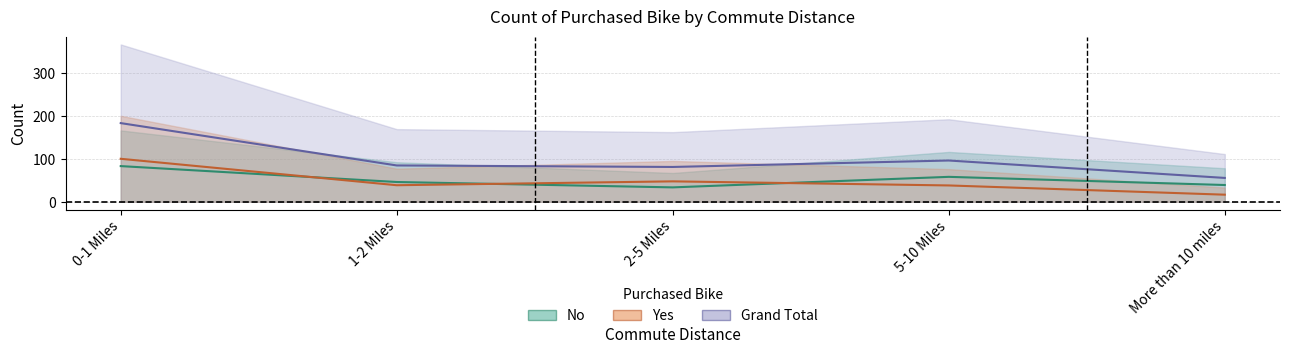

Rank the series at 1-2 Miles from lowest to highest value.

Yes, No, Grand Total